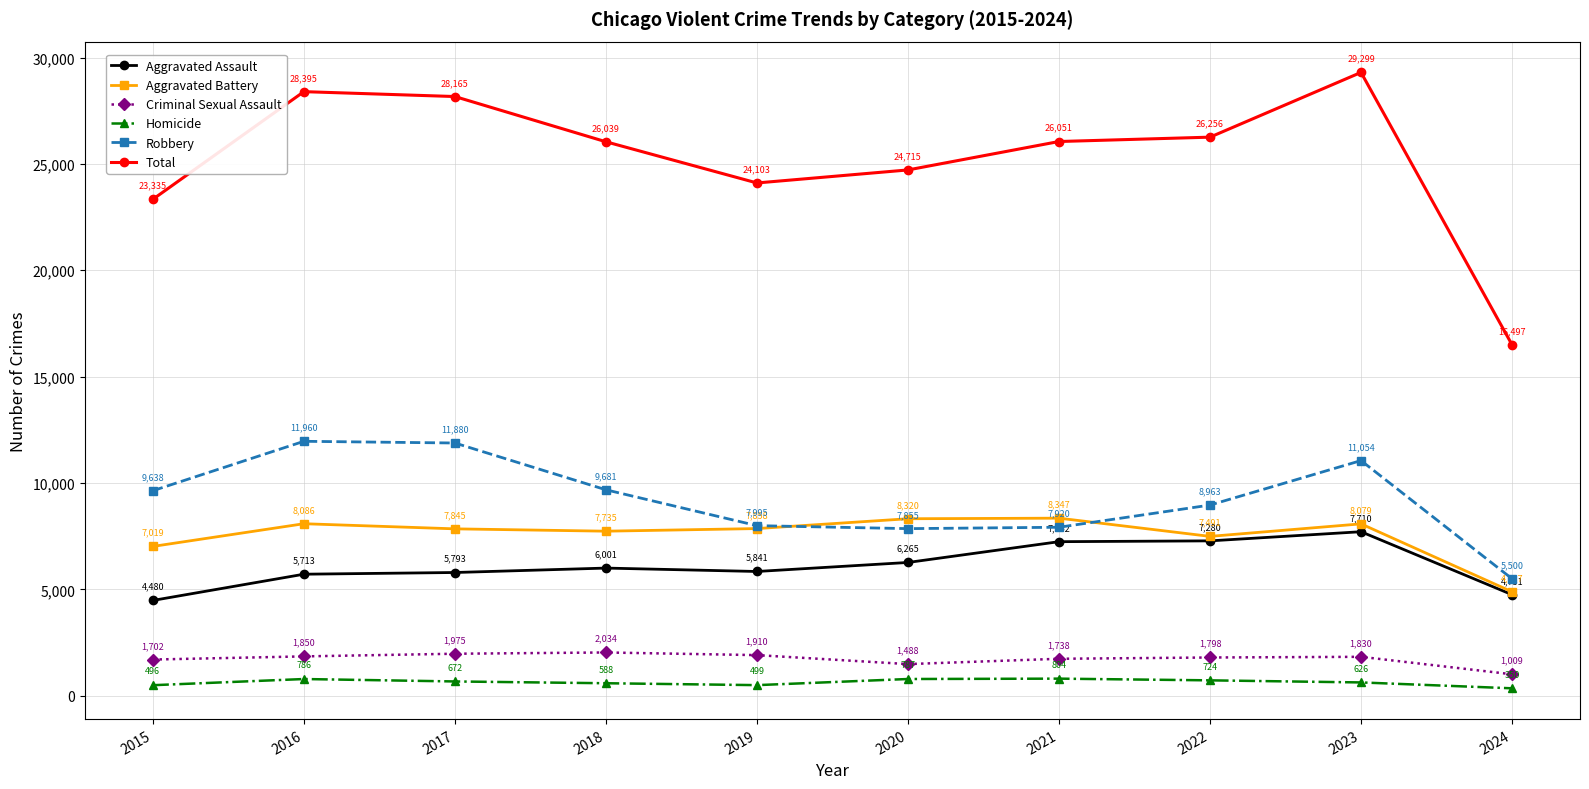

Which series has the widest spread of values?

Total